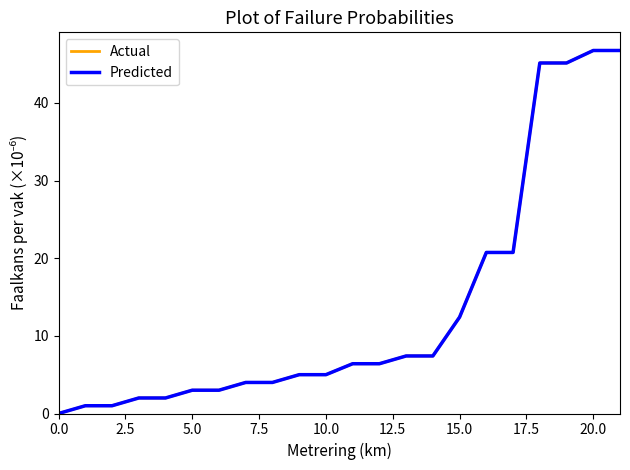

Is this an area chart (filled region under the line)?

No